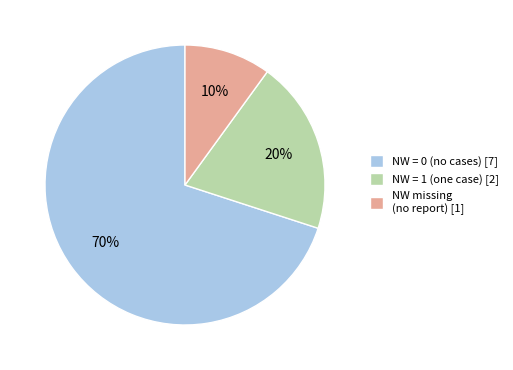

Is there a majority slice in this chart?

Yes